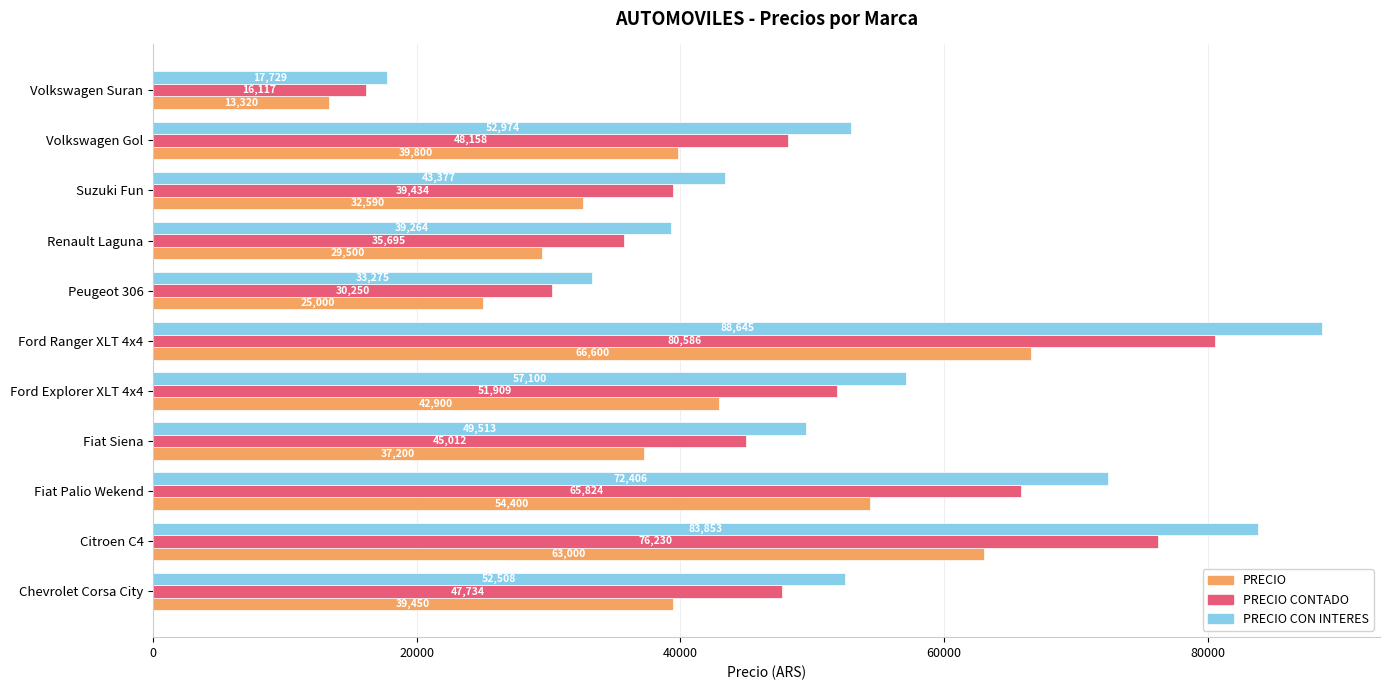

Which series has the largest total across all categories?

PRECIO CON INTERES